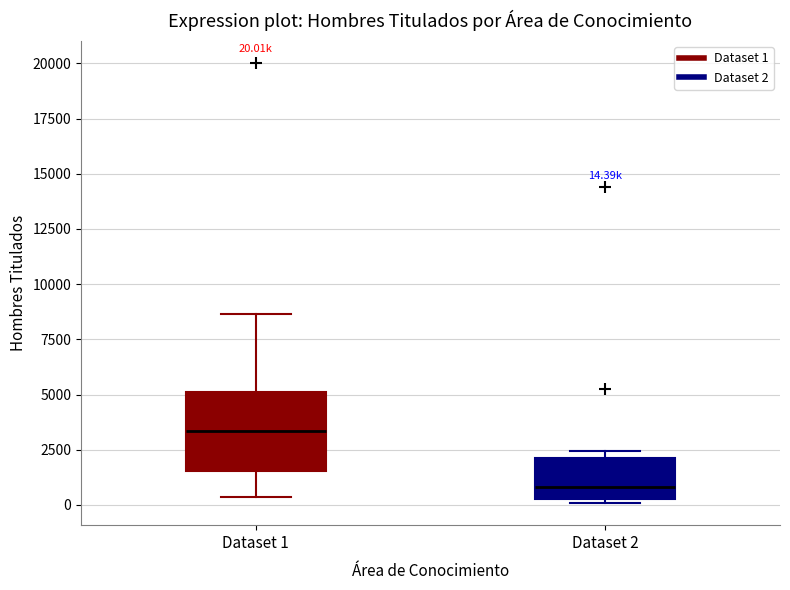

Which box has the highest median line?

Dataset 1